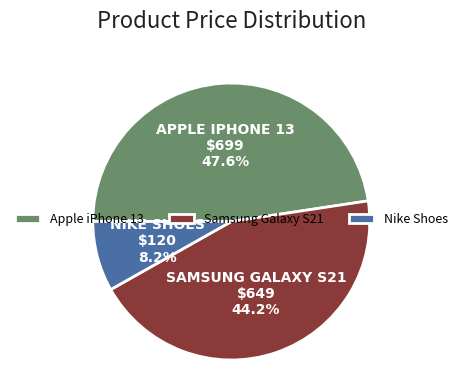

Which slice is the smallest?

Nike Shoes